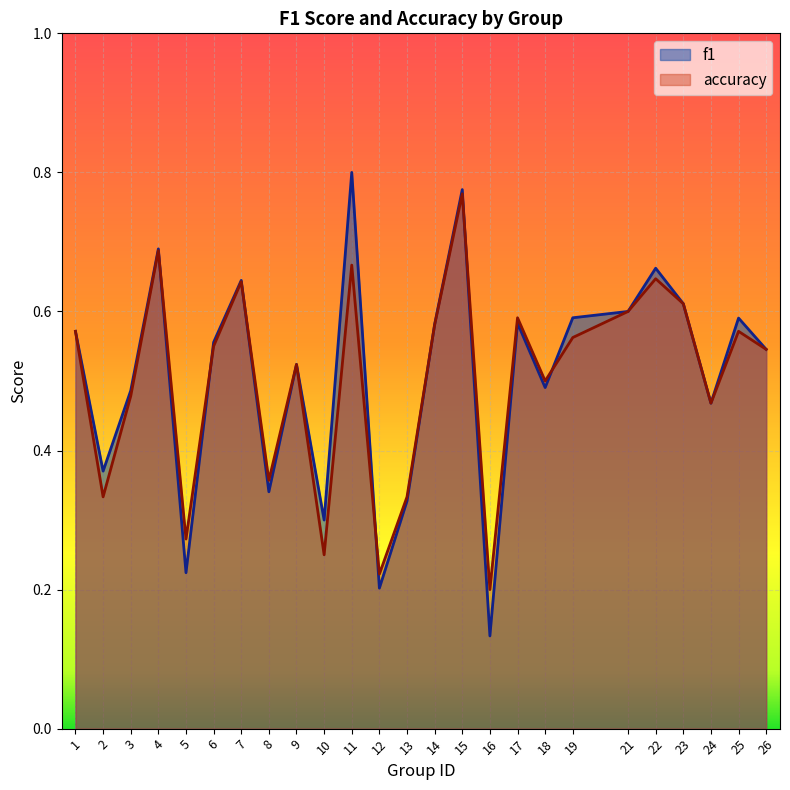

How many f1 values are between 0 and 1?

25